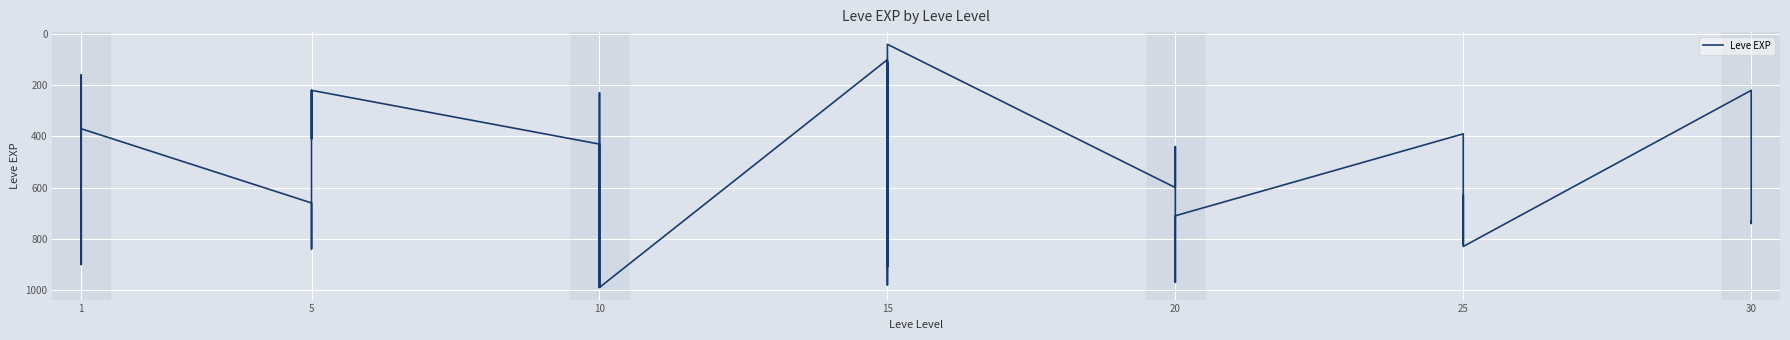

At which label does the data first exceed 600?

1